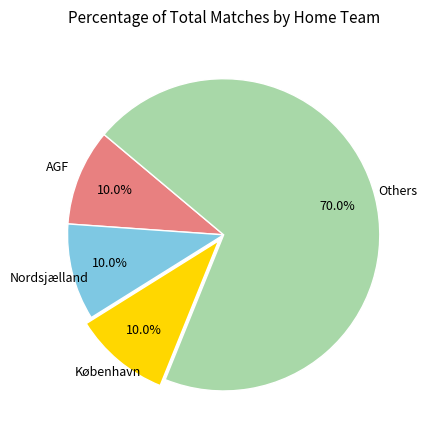

What percentage is NOT represented by AGF?

90.0%